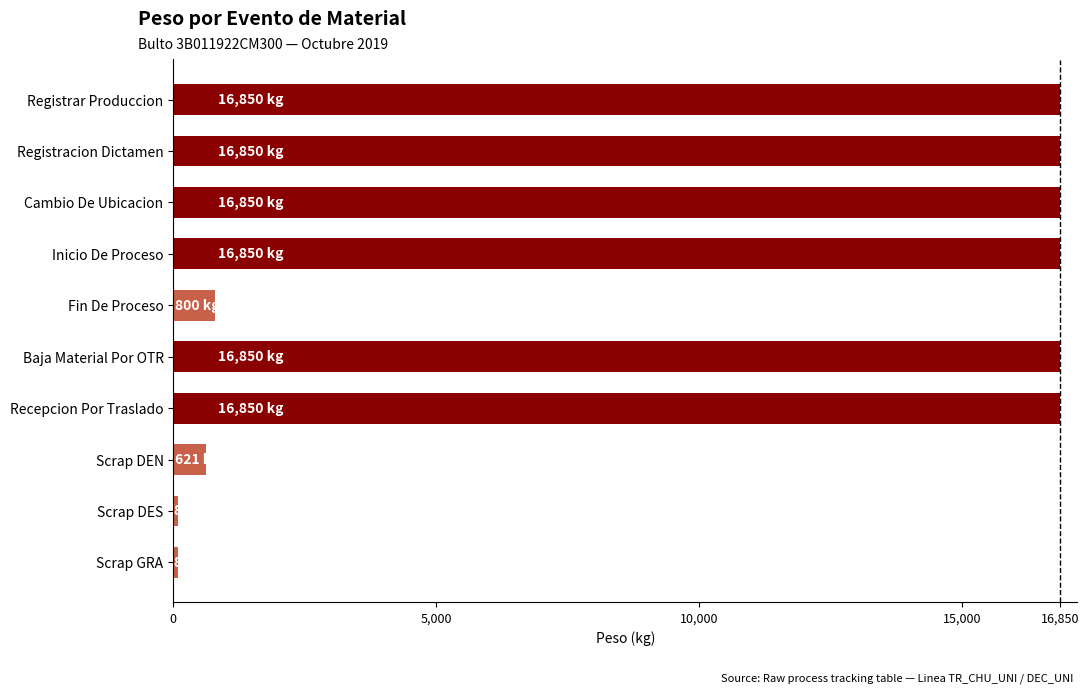

What is the difference between the maximum and minimum values?

16770